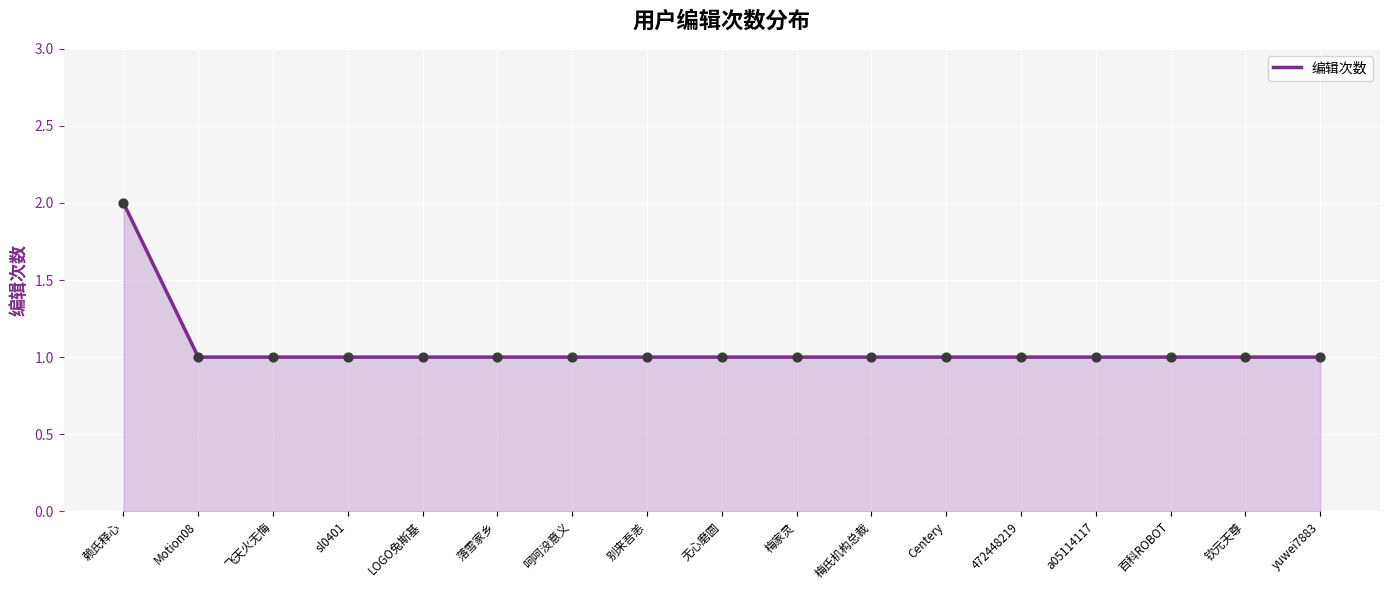

Approximately how many times larger is the value at 472448219 compared to sl0401?

1.0